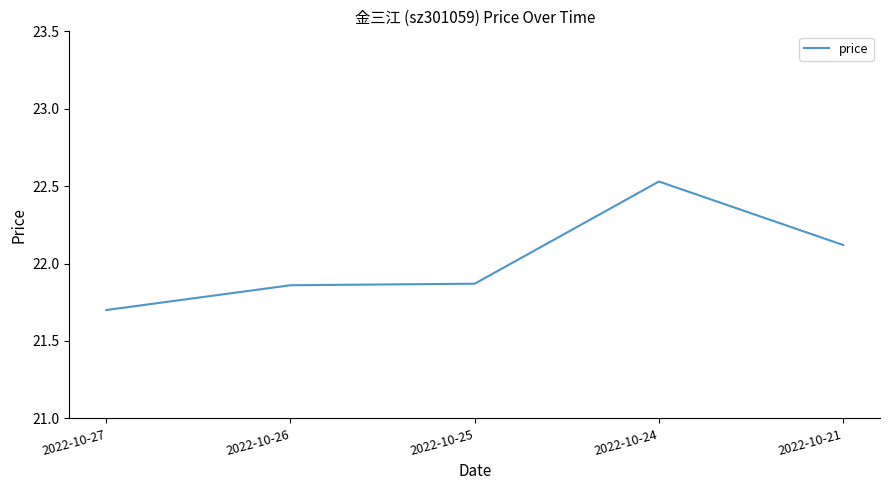

Count the values in the range 21 to 22.

3